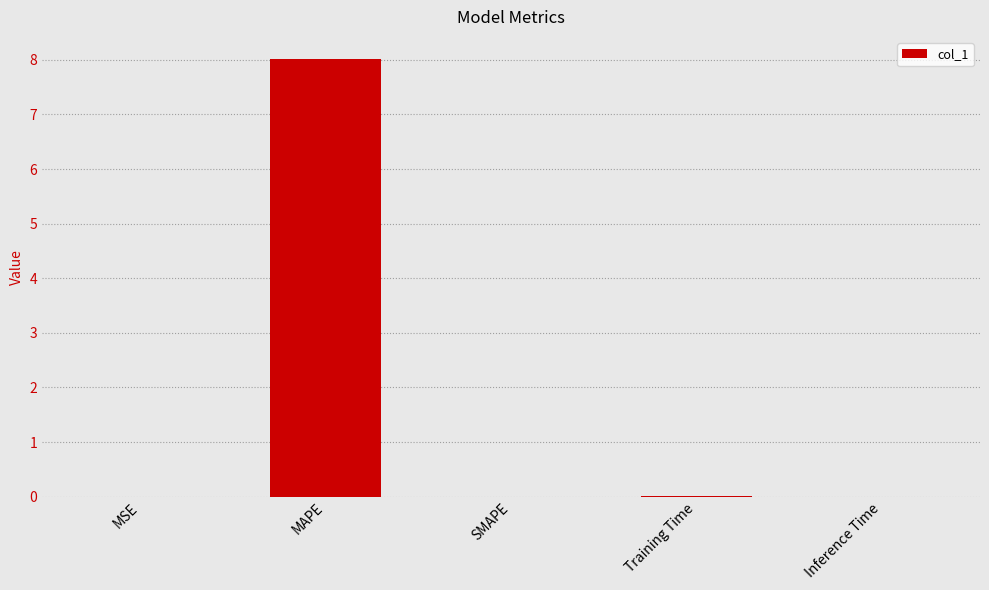

What is the maximum value shown in the chart?

8.0